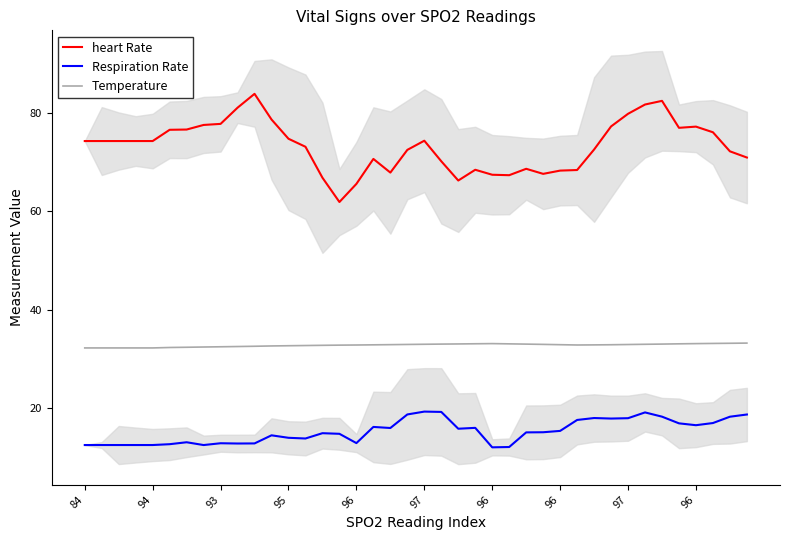

How many interior local valleys does the heart Rate series have?

6